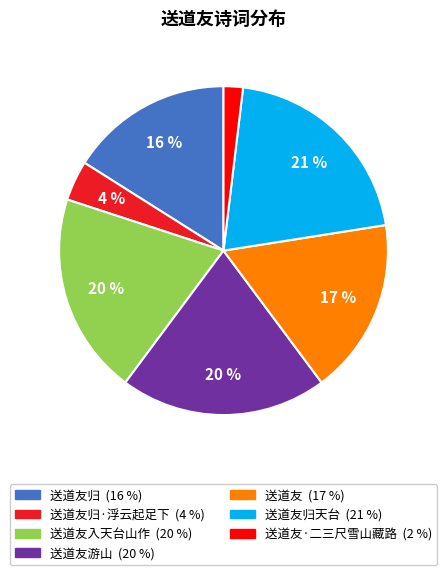

How many slices are in this pie chart?

7